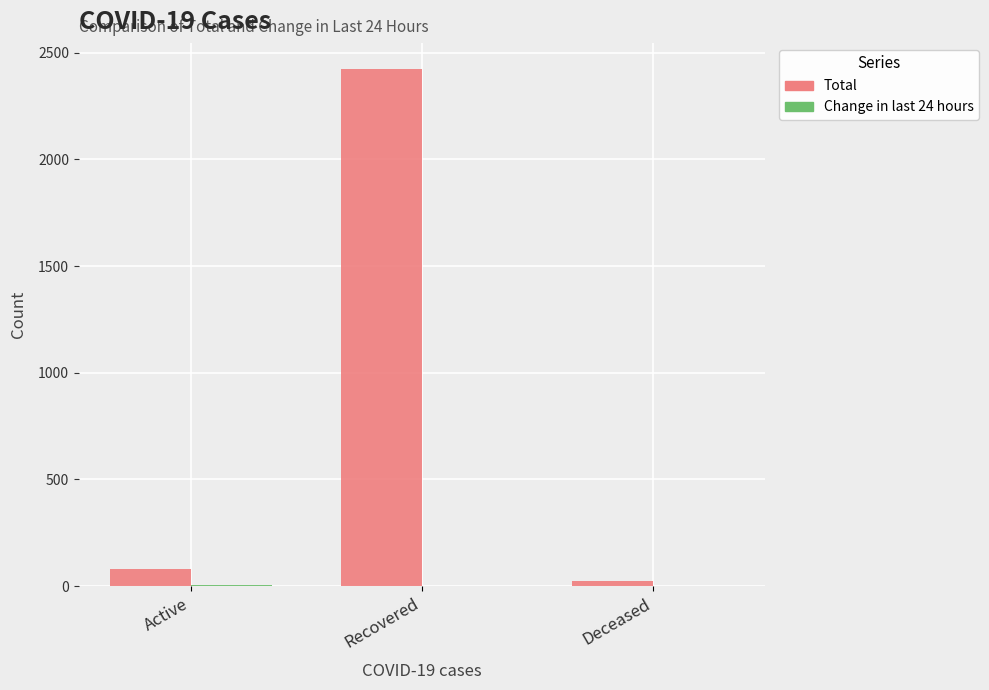

Between Active and Recovered, which series saw the biggest shift?

Total